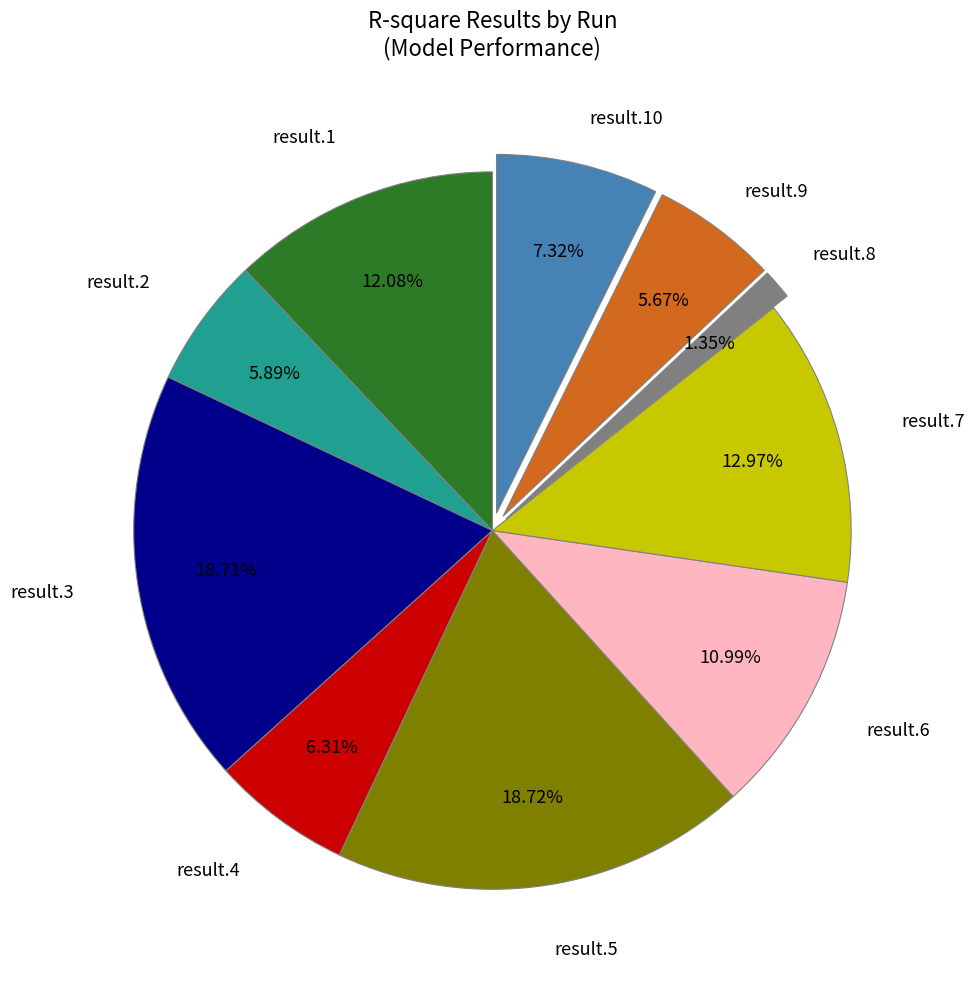

Does any single category account for the majority?

No